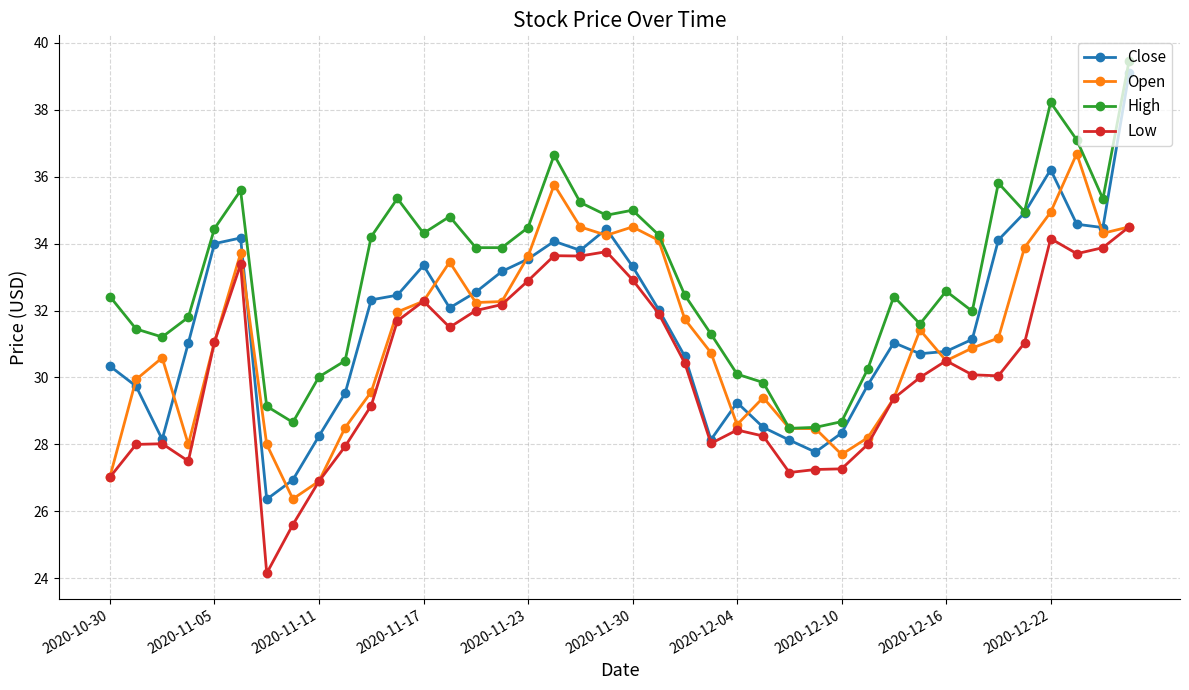

True or false: High and Low cross at least once.

False